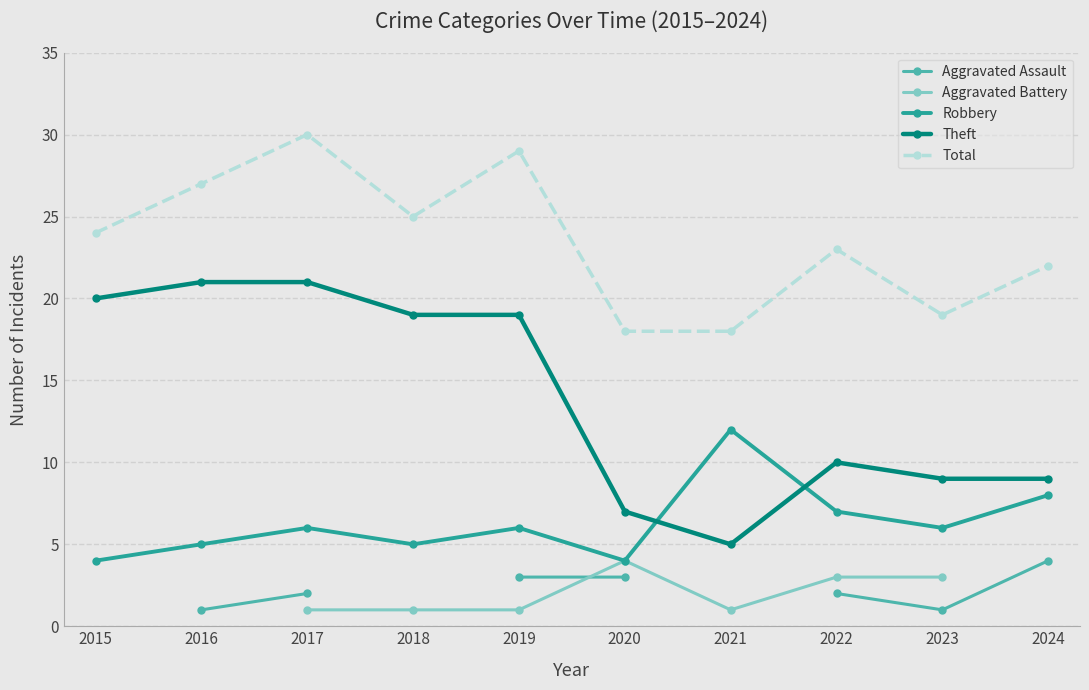

The value of Aggravated Assault at 2020 is 4.7. True or false?

False